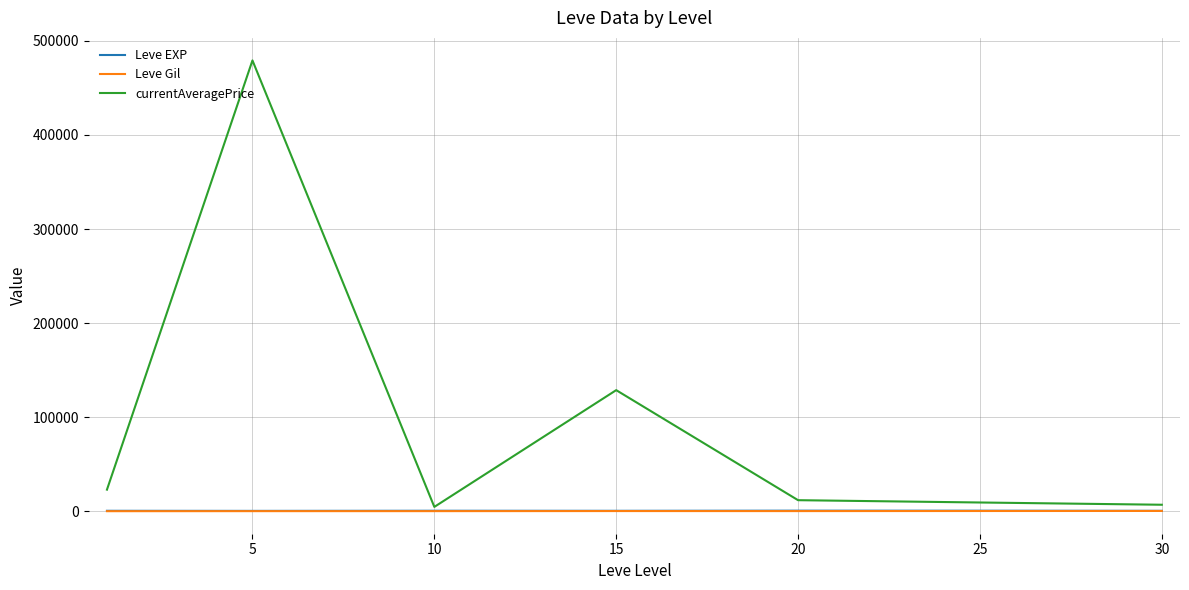

At how many categories does at least one series exceed 202836?

1